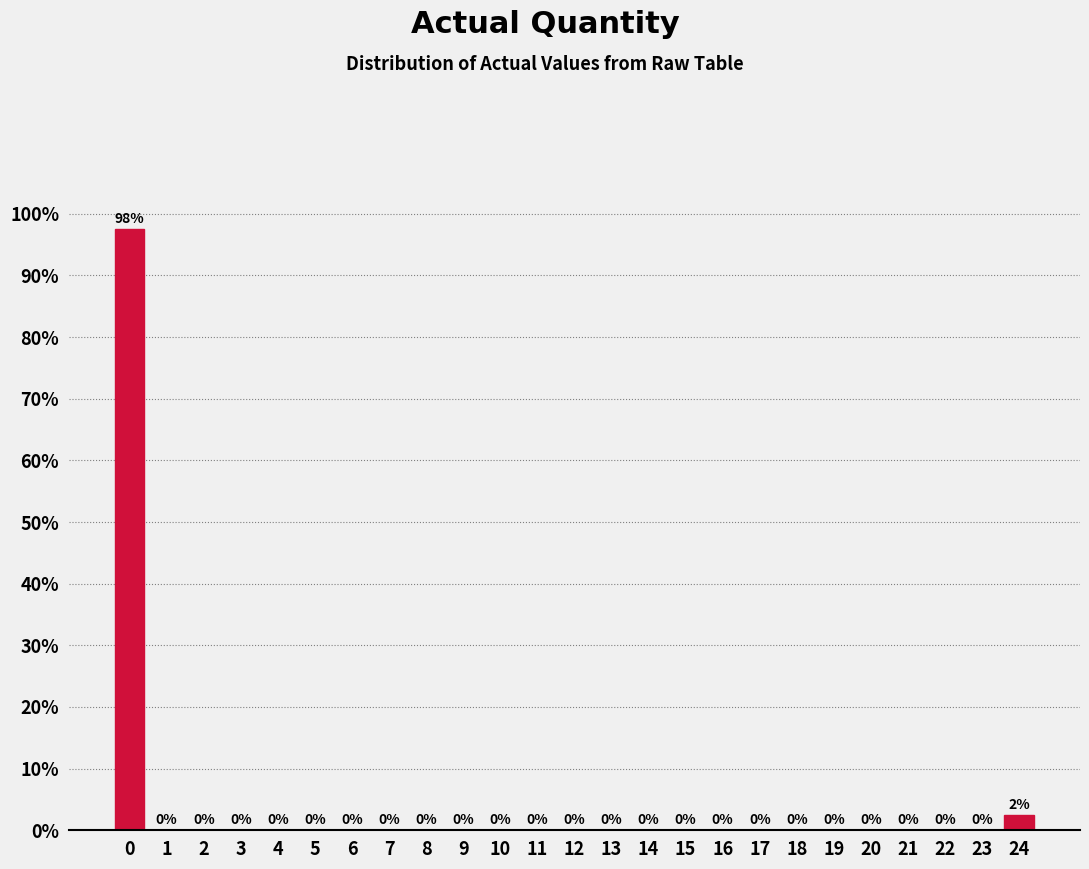

What is the greatest value displayed?

97.5